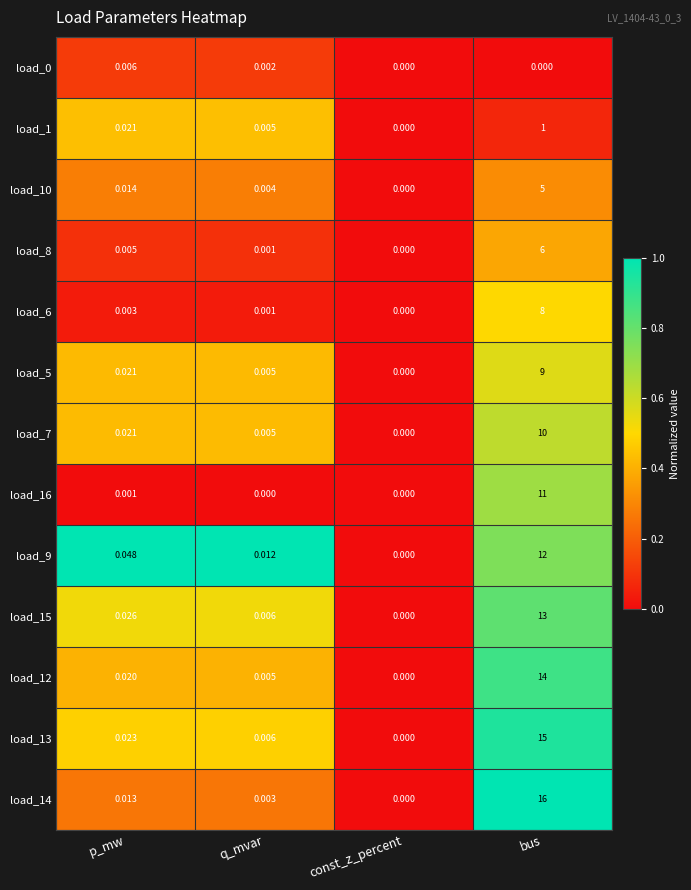

What is the total value across all series at p_mw?

0.2